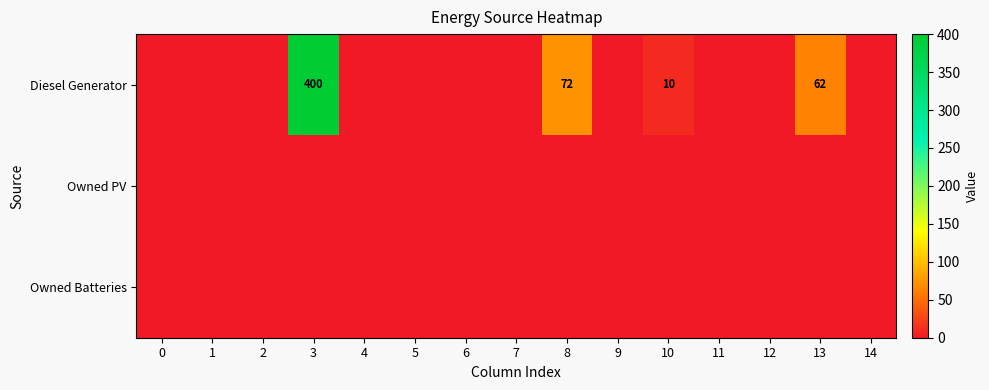

The Diesel Generator series shows 10 at 10. True or false?

True